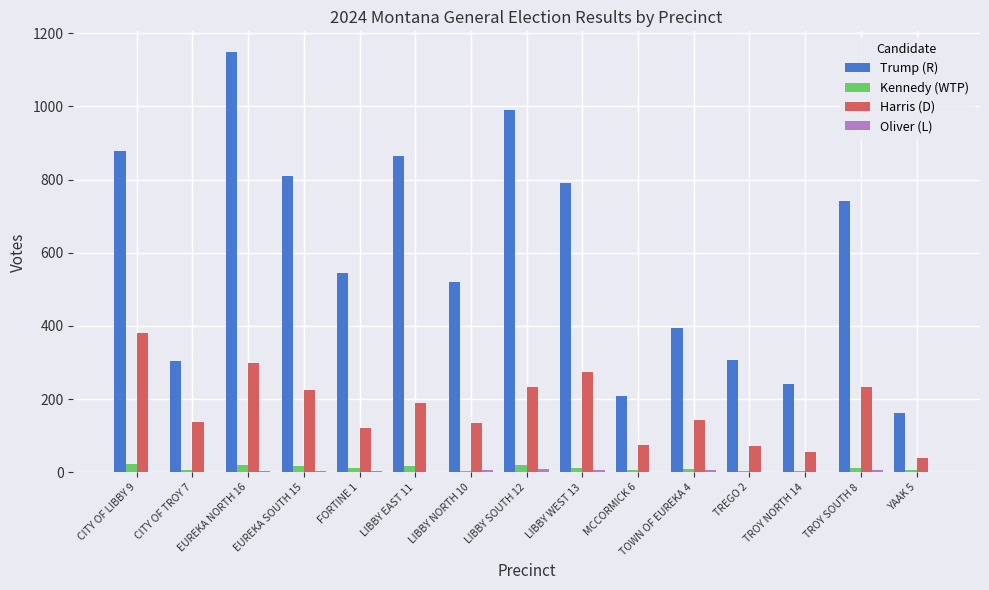

How many distinct data groups are displayed?

4